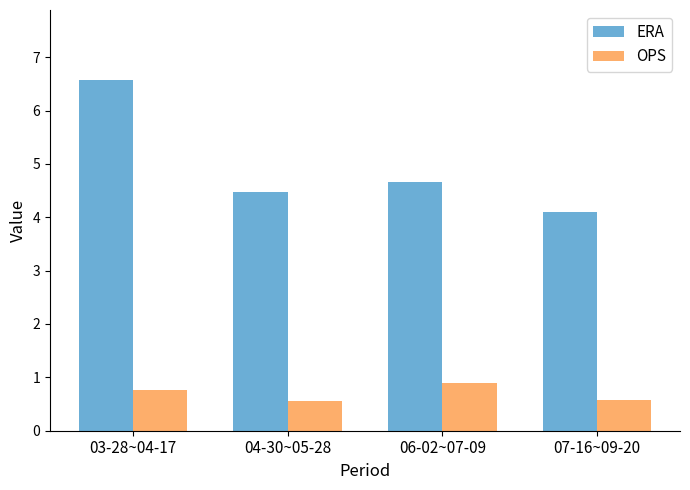

Count the OPS values in the range 0 to 1.

4